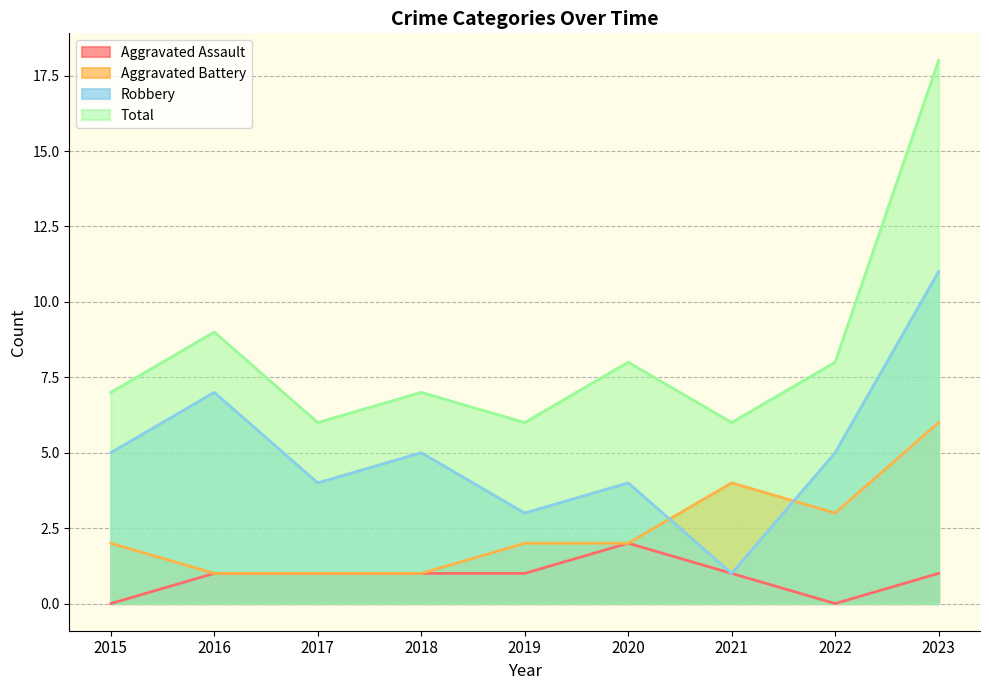

How many lines are shown in the chart?

4